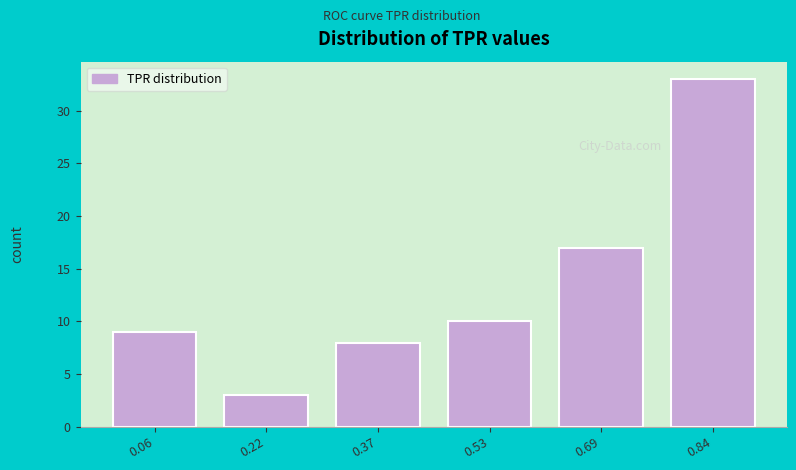

Reading left to right, transcribe all the data shown in this chart.

0.06=9	0.22=3	0.37=8	0.53=10	0.69=17	0.84=33